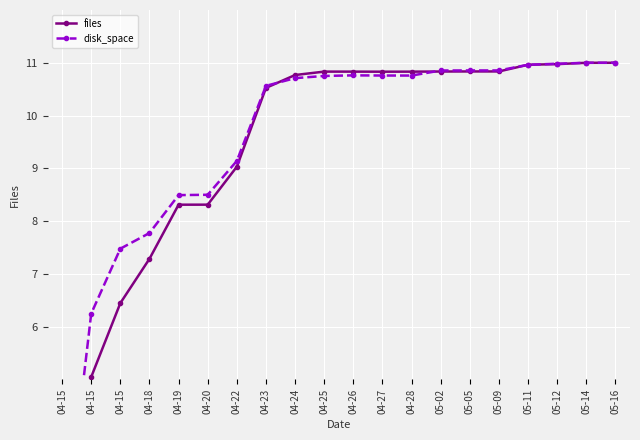

What are all the series names shown in the legend?

files, disk_space